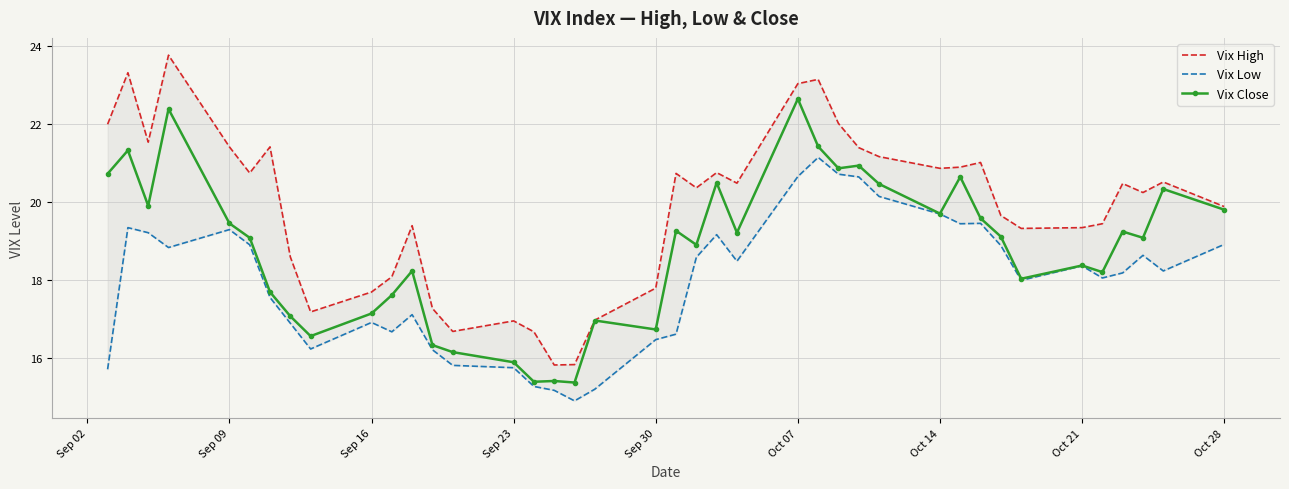

True or false: Vix High and Vix Low intersect in this chart.

False